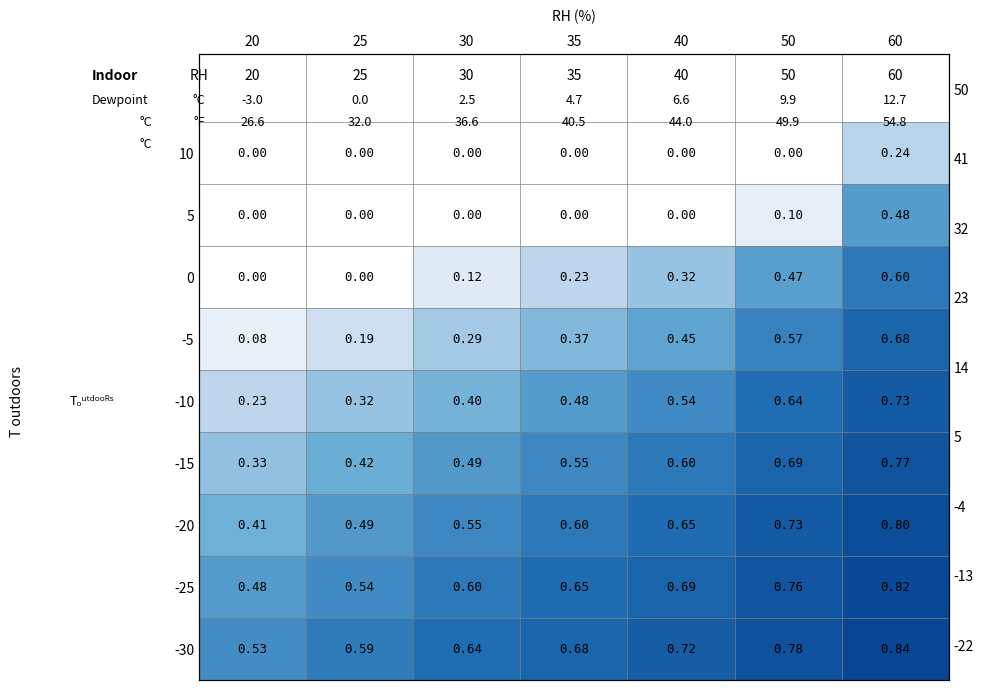

At 30, list the series in order from smallest to largest.

10, 5, 0, -5, -10, -15, -20, -25, -30